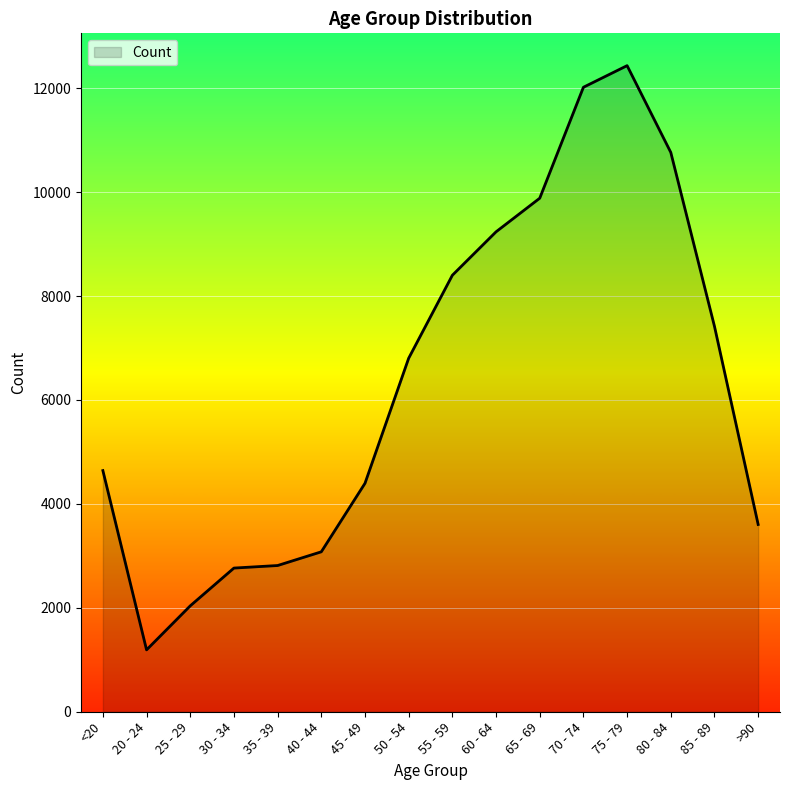

At which category does the chart reach its peak across all series?

75 - 79